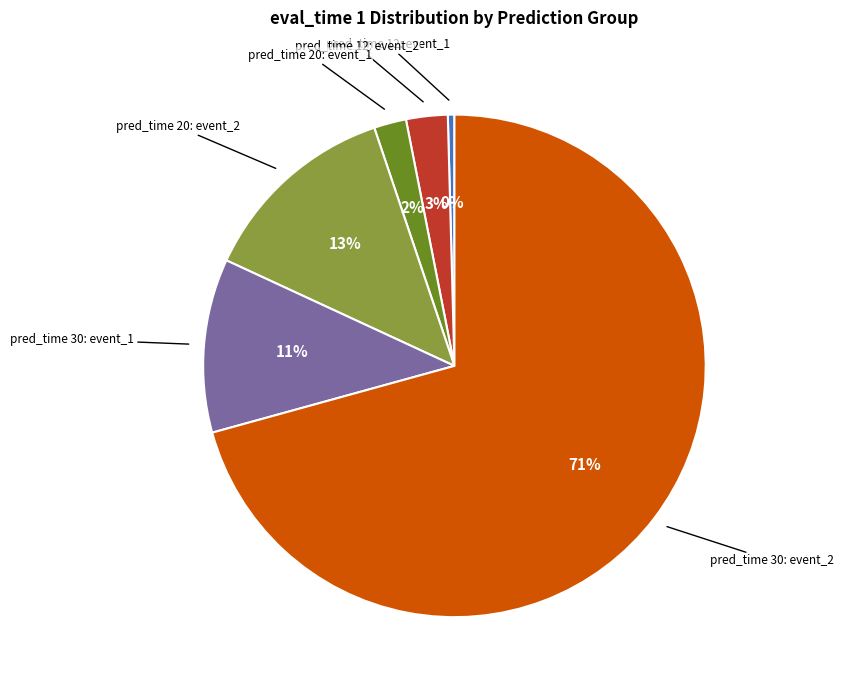

How many slices are in this pie chart?

6